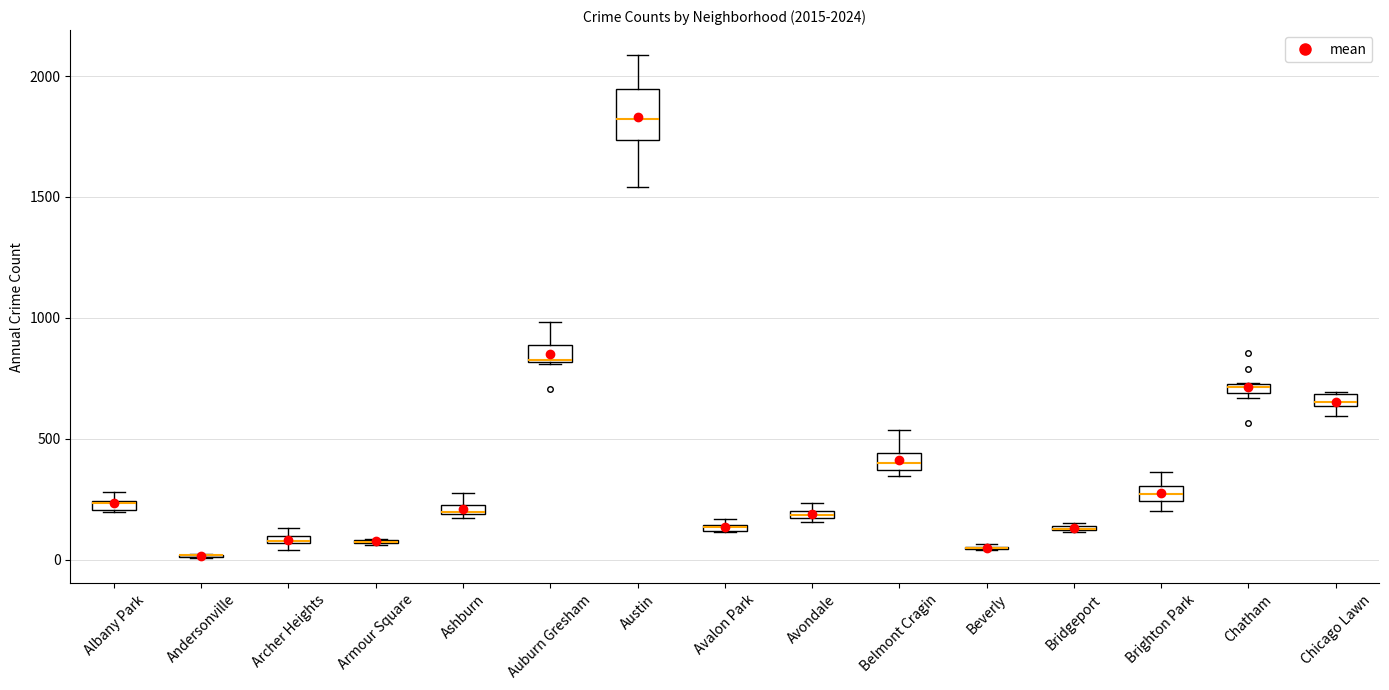

Comparing the boxes themselves (not the whiskers), which one is the tallest?

Austin